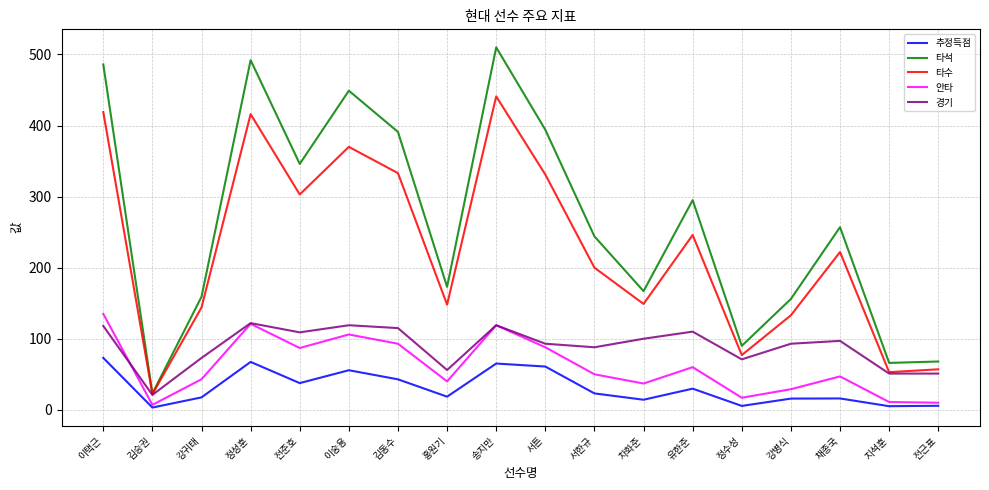

What is the difference between the 타석 values at 지석훈 and 송지만?

444.0